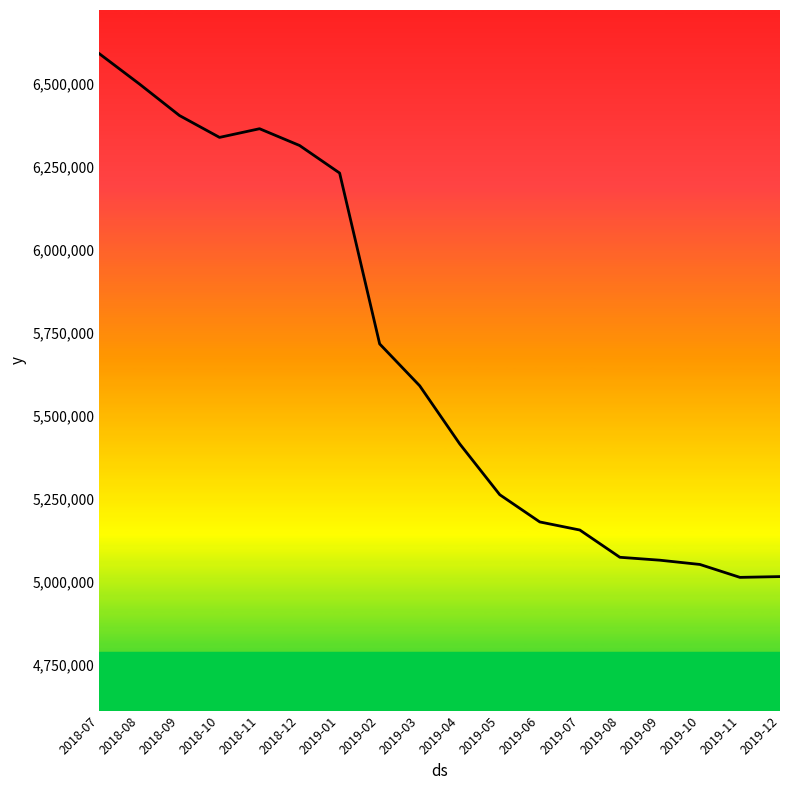

What is the smallest value displayed?

5014265